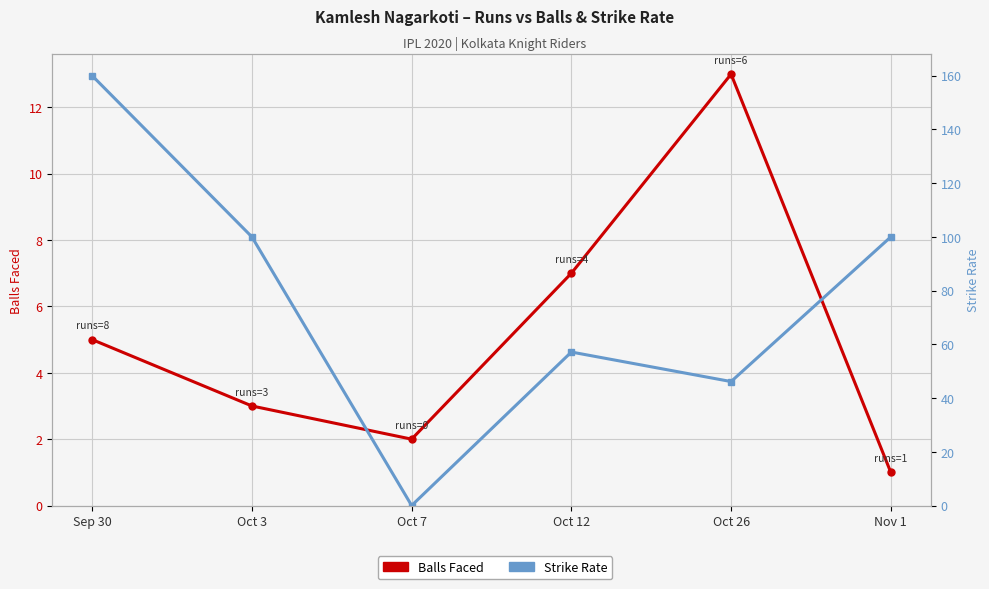

What is the greatest value displayed?

160.0